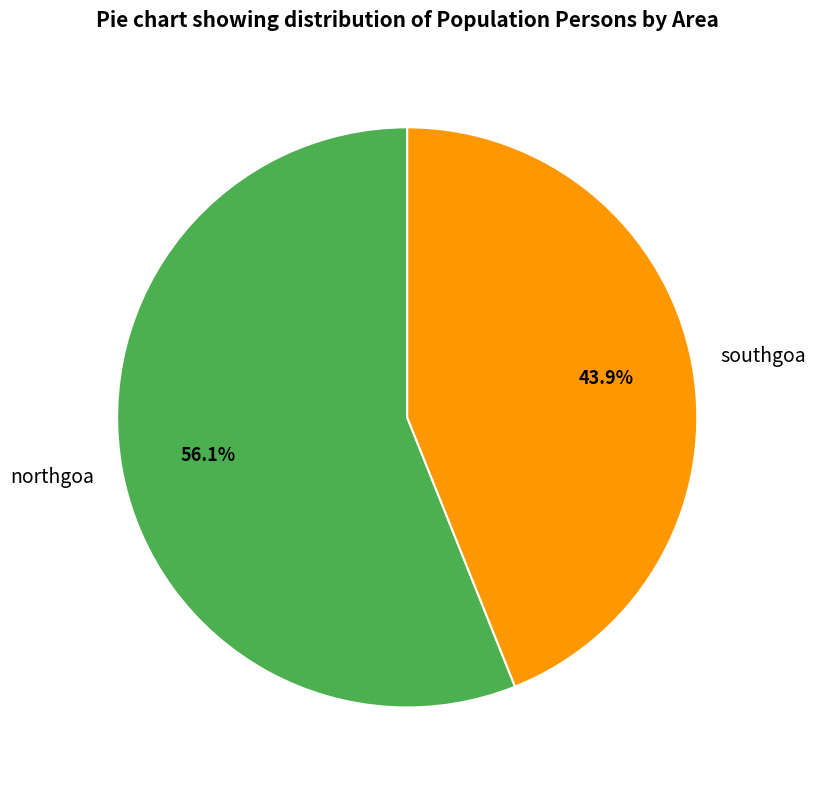

Which has a higher value, northgoa or southgoa?

northgoa